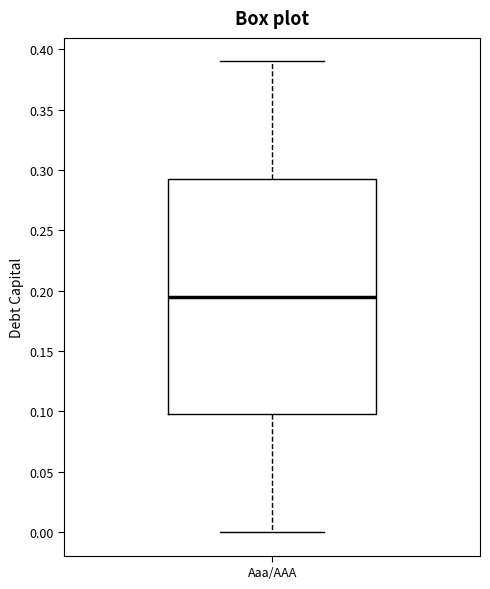

Where is the upper edge of the box for Aaa/AAA on the y-axis? The values are not printed on the chart, so give them approximately, as read against the axis.

0.295